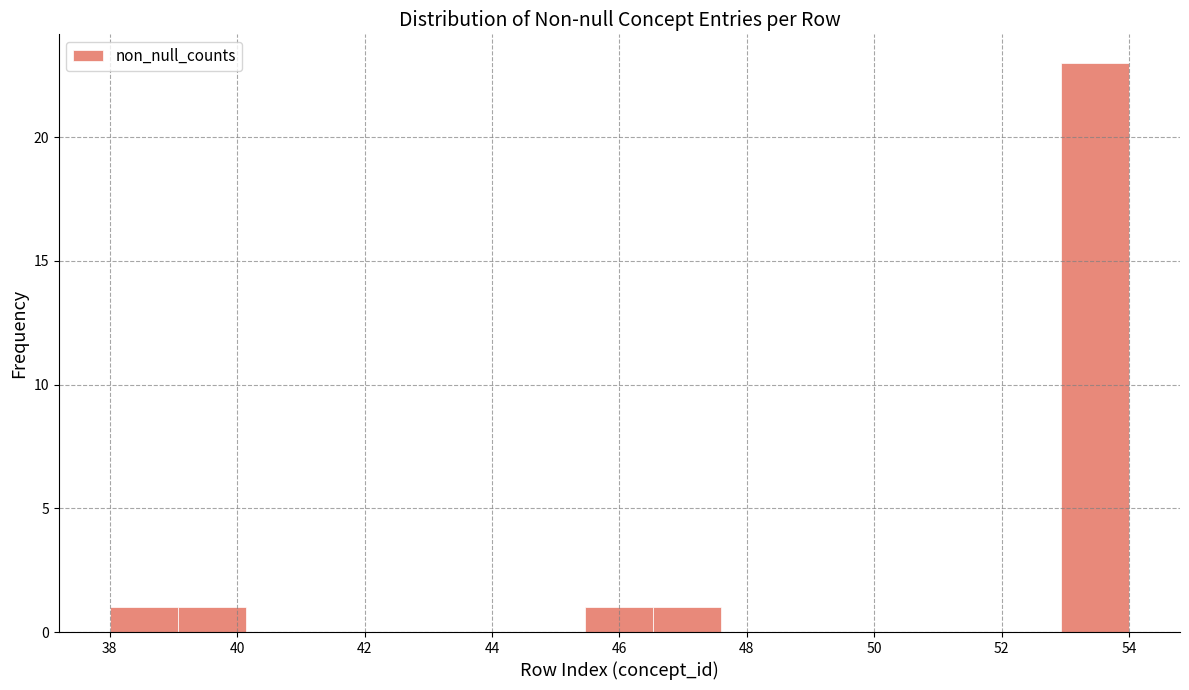

Reading left to right, list every bar in this chart as the range it spans on the x-axis followed by its height. Neither the bar edges nor the heights are printed on the chart, so give them approximately, as read against the axes.

38.0 to 39.0: 1
39.0 to 40.2: 1
40.2 to 41.2: 0
41.2 to 42.2: 0
42.2 to 43.4: 0
43.4 to 44.4: 0
44.4 to 45.4: 0
45.4 to 46.6: 1
46.6 to 47.6: 1
47.6 to 48.6: 0
48.6 to 49.8: 0
49.8 to 50.8: 0
50.8 to 51.8: 0
51.8 to 53.0: 0
53.0 to 54.0: 23